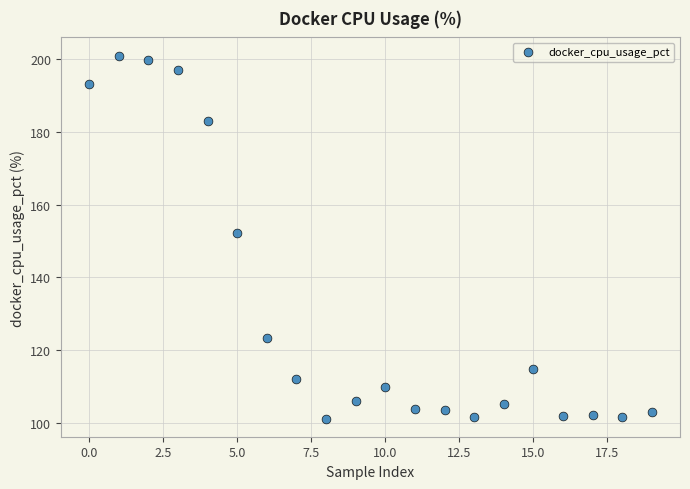

What Y value in the scatter plot is closest to 151?

152.2